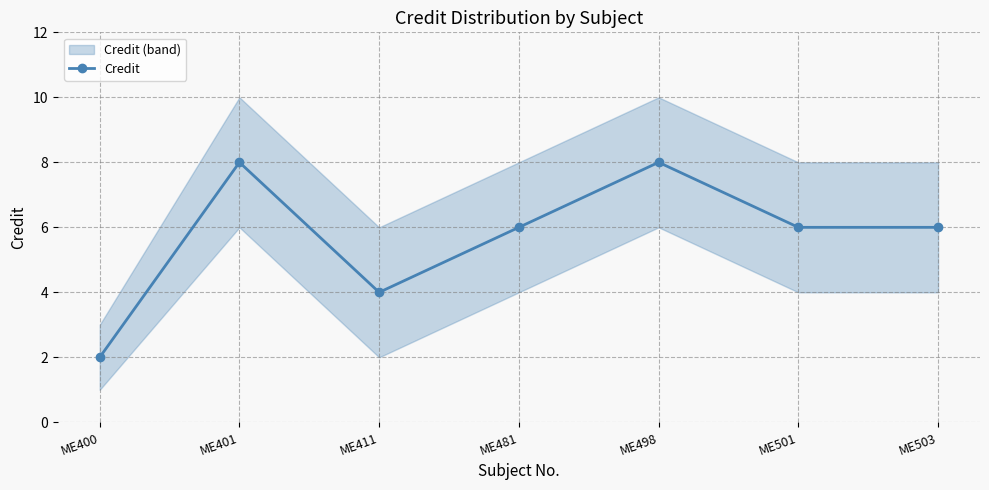

What is the sum of the values at ME411 and ME498?

12